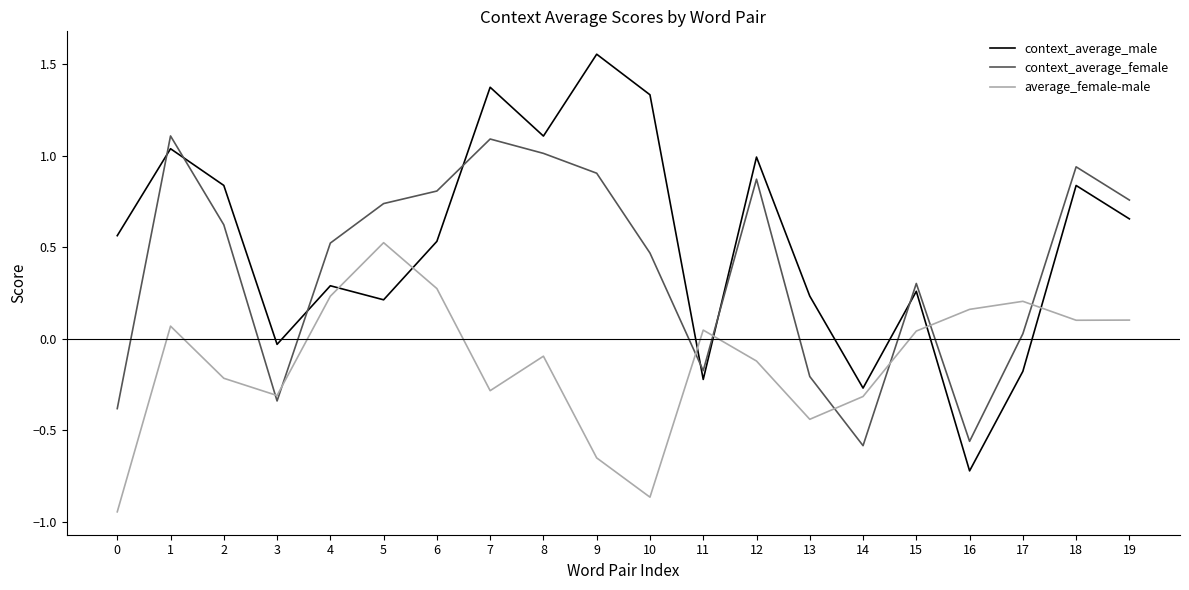

How many negative values does the context_average_female series have?

6